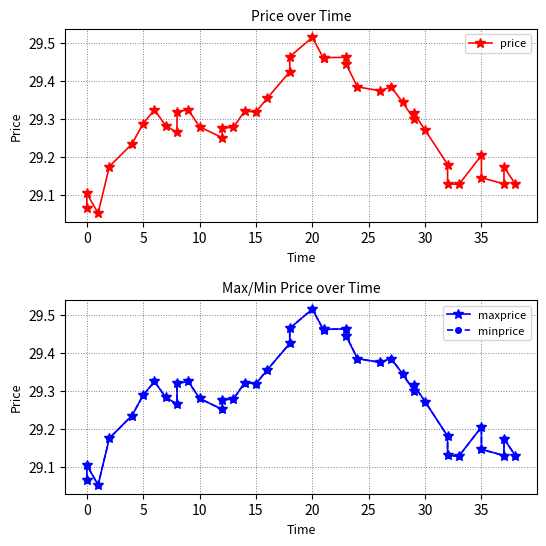

Reading left to right, what are all the values shown in this chart?

price: 29.1	29.1	29.1	29.2	29.2	29.3	29.3	29.3	29.3	29.3	29.3	29.3	29.3	29.3	29.3	29.3	29.3	29.4	29.4	29.5	29.5	29.5	29.5	29.5	29.4	29.4	29.4	29.4	29.3	29.3	29.3	29.3	29.2	29.1	29.1	29.2	29.1	29.1	29.2	29.1
maxprice: 29.1	29.1	29.1	29.2	29.2	29.3	29.3	29.3	29.3	29.3	29.3	29.3	29.3	29.3	29.3	29.3	29.3	29.4	29.4	29.5	29.5	29.5	29.5	29.5	29.4	29.4	29.4	29.4	29.3	29.3	29.3	29.3	29.2	29.1	29.1	29.2	29.1	29.1	29.2	29.1
minprice: 29.1	29.1	29.1	29.2	29.2	29.3	29.3	29.3	29.3	29.3	29.3	29.3	29.3	29.3	29.3	29.3	29.3	29.4	29.4	29.5	29.5	29.5	29.5	29.5	29.4	29.4	29.4	29.4	29.3	29.3	29.3	29.3	29.2	29.1	29.1	29.2	29.1	29.1	29.2	29.1